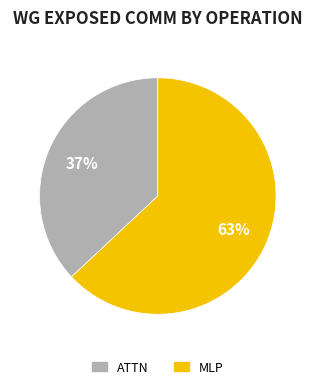

To the nearest percent, what is the average slice percentage?

50%